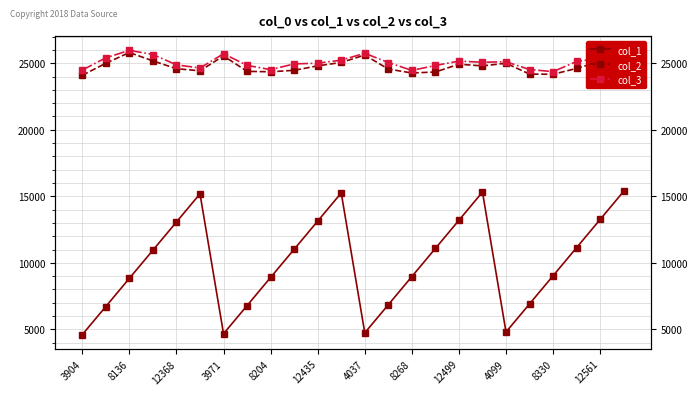

At which category does the chart reach its minimum across all series?

3904